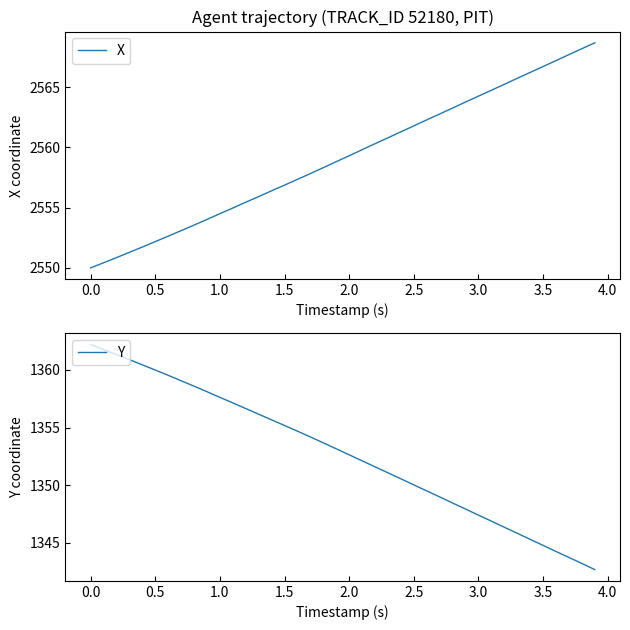

Rank the series by their maximum value, from lowest to highest.

Y, X